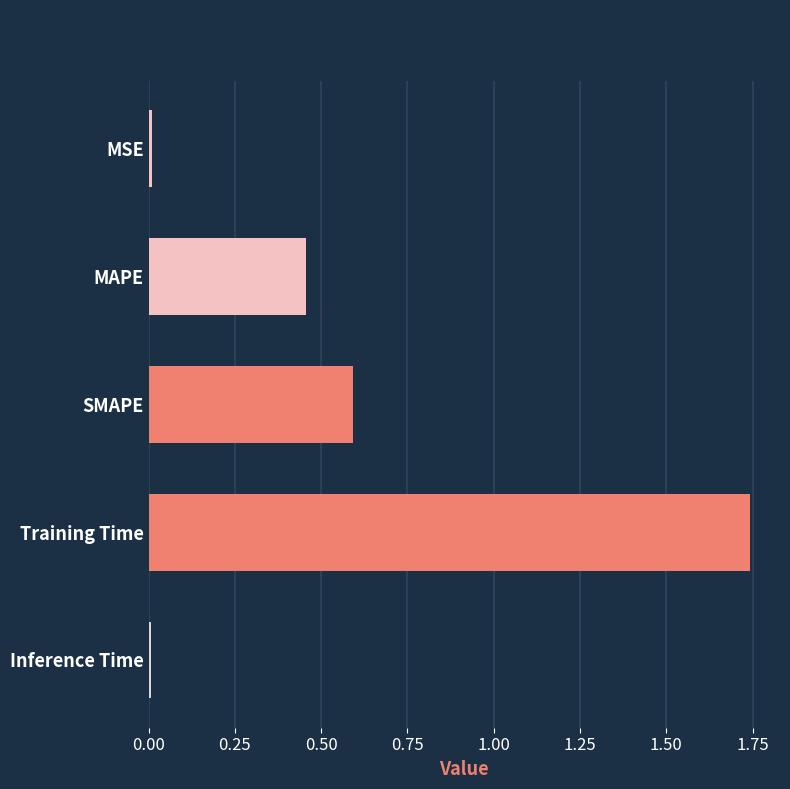

What is the average value?

0.6